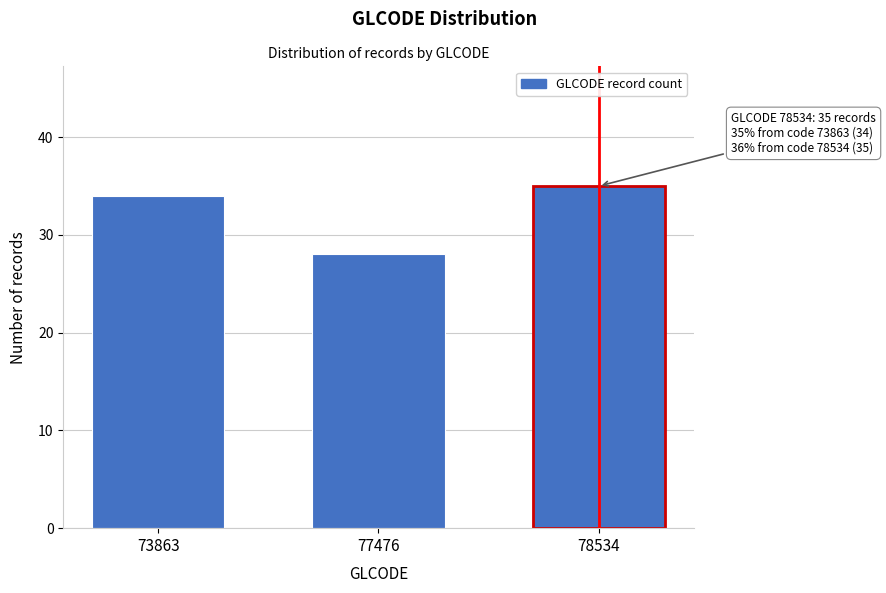

Reading left to right, transcribe all the data shown in this chart.

34	28	35